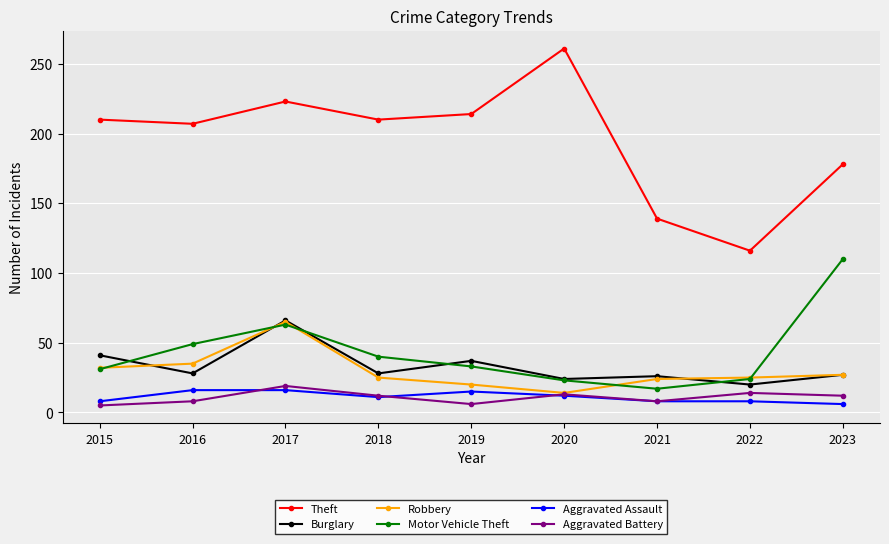

Which series has the largest total across all categories?

Theft